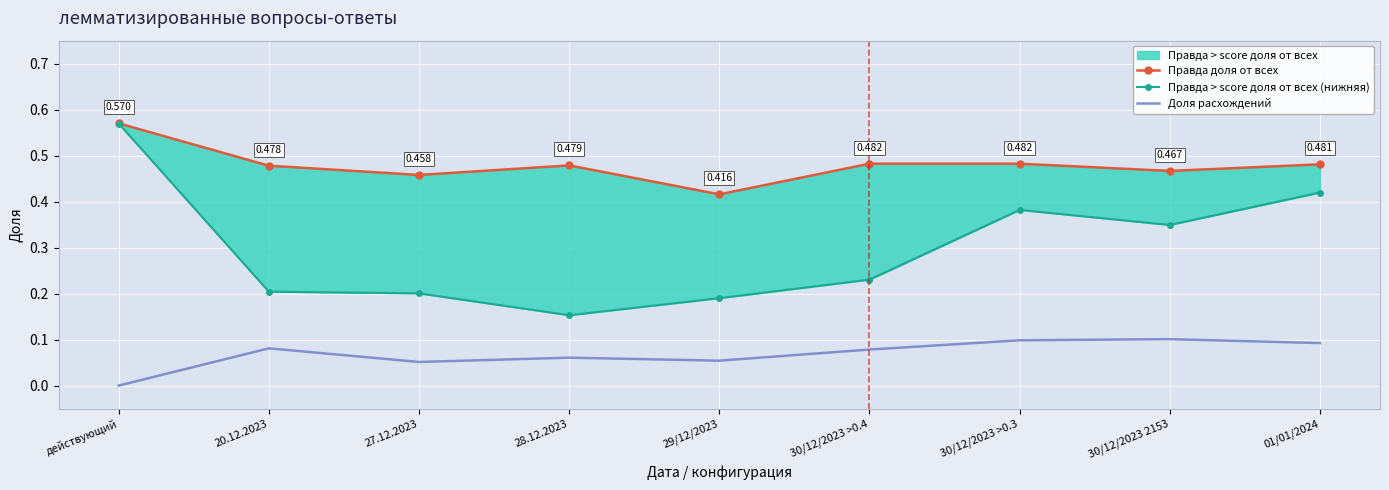

True or false: Правда доля от всех and Доля расхождений intersect in this chart.

False